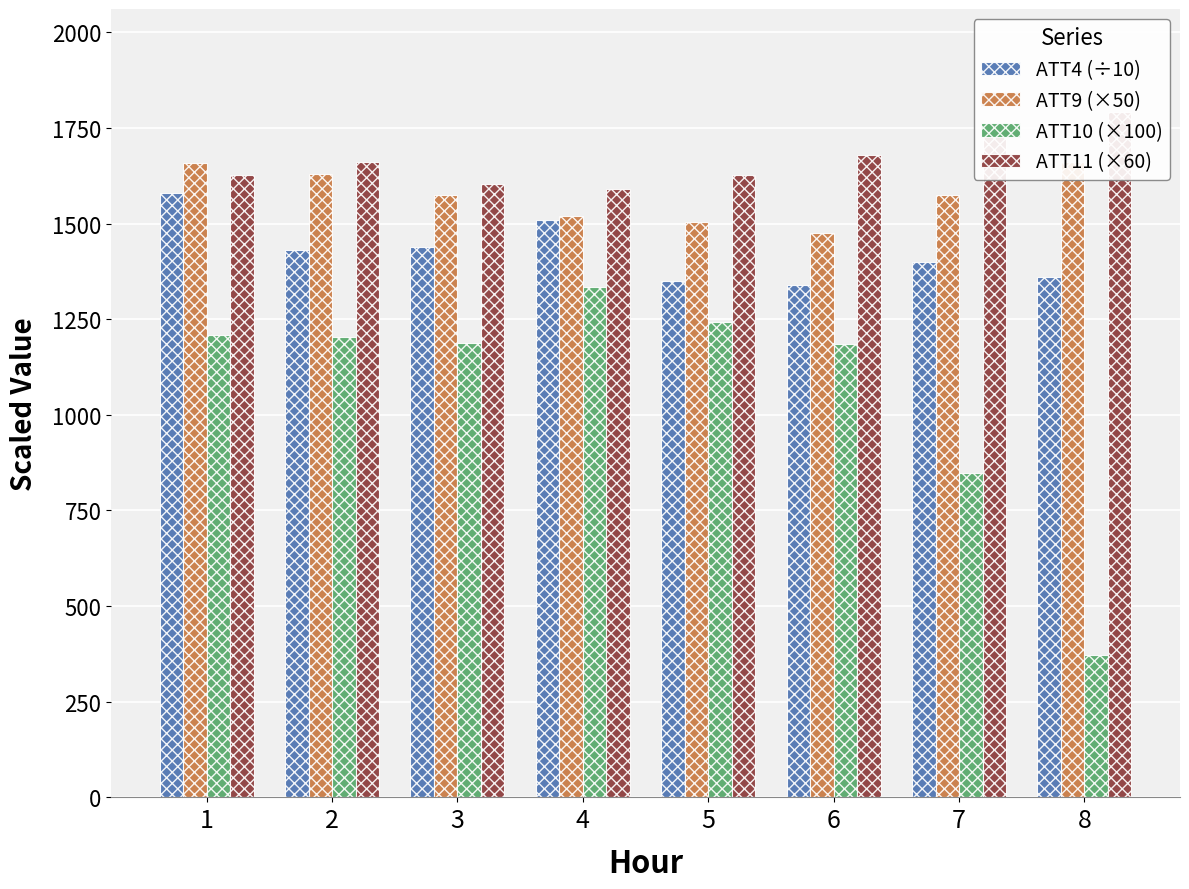

Reading left to right, transcribe all the data shown in this chart.

ATT4 (÷10): 1580.0	1430.0	1440.0	1510.0	1350.0	1340.0	1400.0	1360.0
ATT9 (×50): 1659.3	1630.4	1574.4	1521.1	1504.1	1475.0	1573.8	1659.8
ATT10 (×100): 1209.0	1202.9	1187.8	1333.9	1243.4	1184.3	847.1	371.0
ATT11 (×60): 1627.1	1660.1	1604.7	1591.0	1625.7	1680.4	1730.8	1792.1